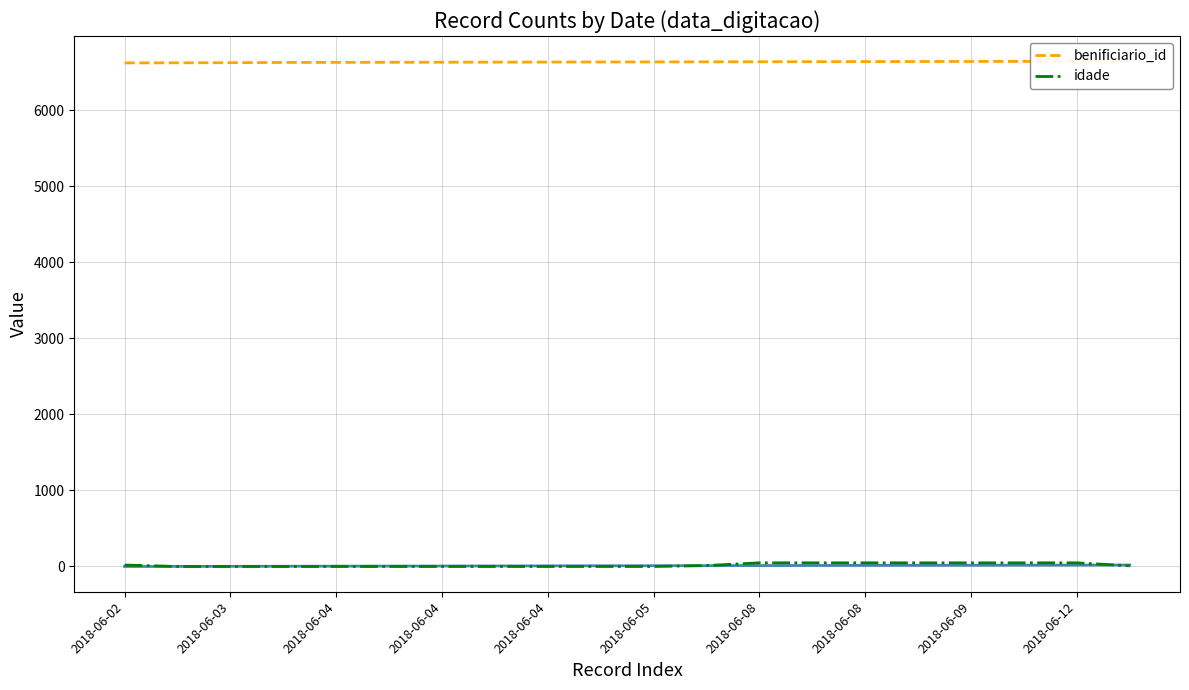

Count the number of categories in the chart.

20